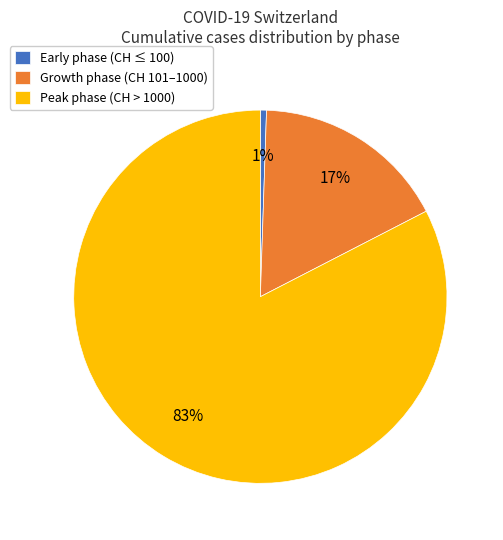

True or false: Growth phase (CH 101–1000) accounts for 31% of the total.

False